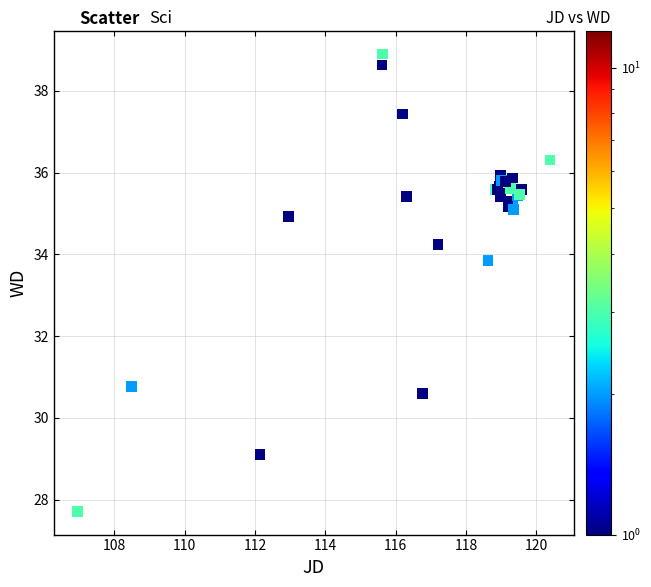

What Y value in the scatter plot is closest to 33?

33.8